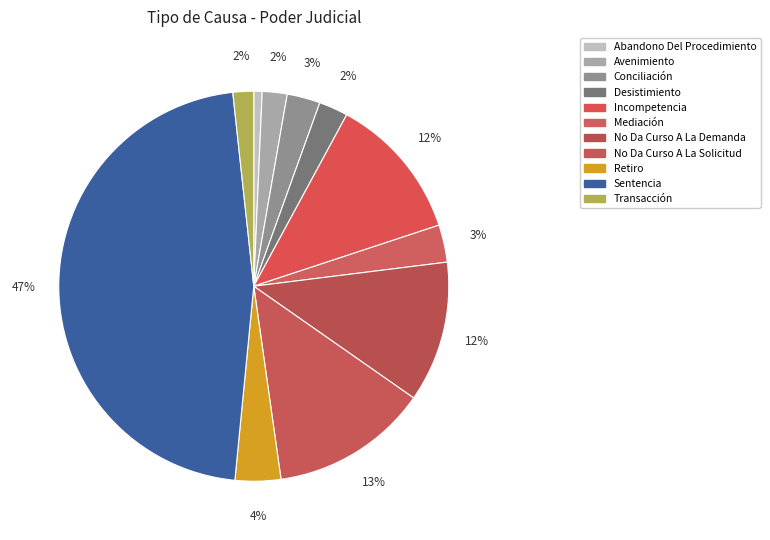

What is the total percentage of Mediación and Abandono Del Procedimiento?

3.8%